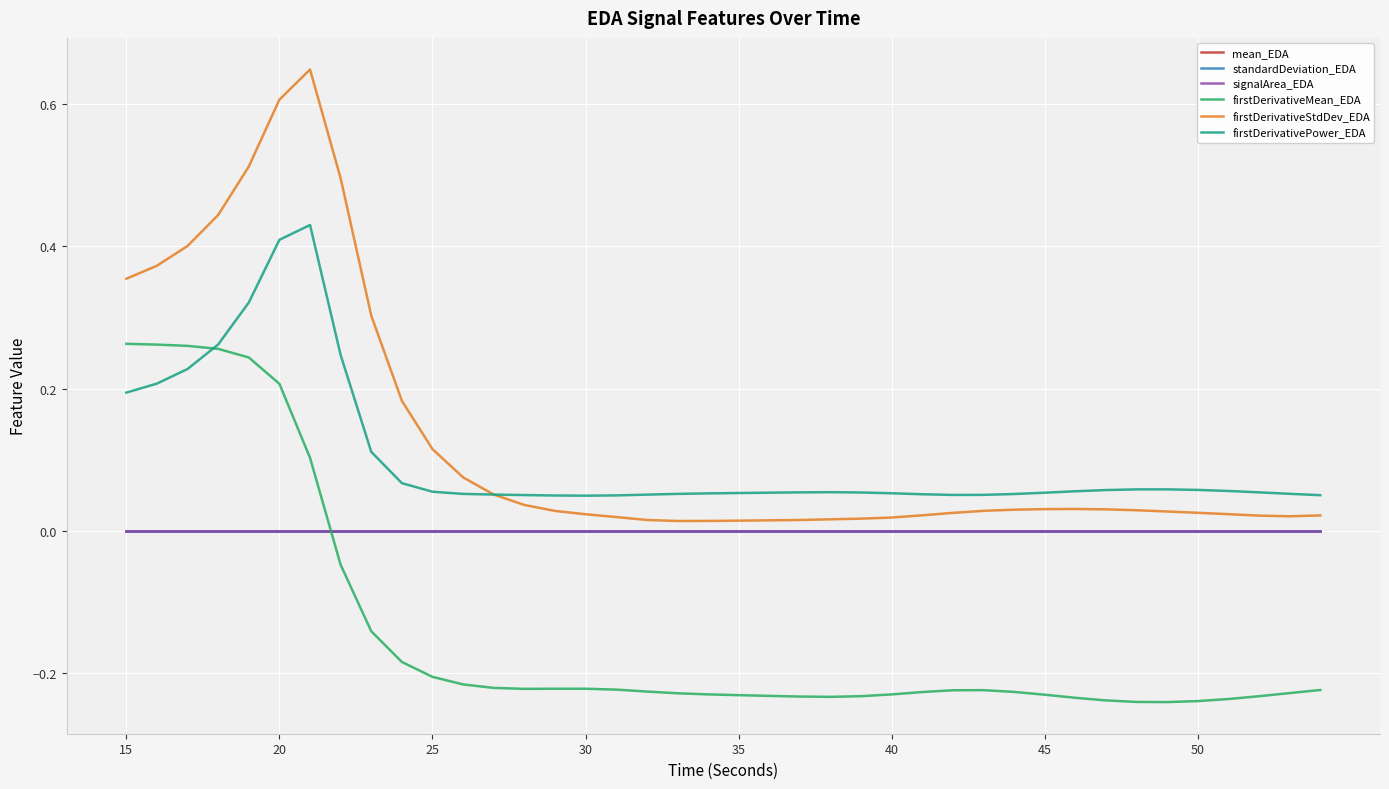

Does the chart display data point markers on the line(s)?

No